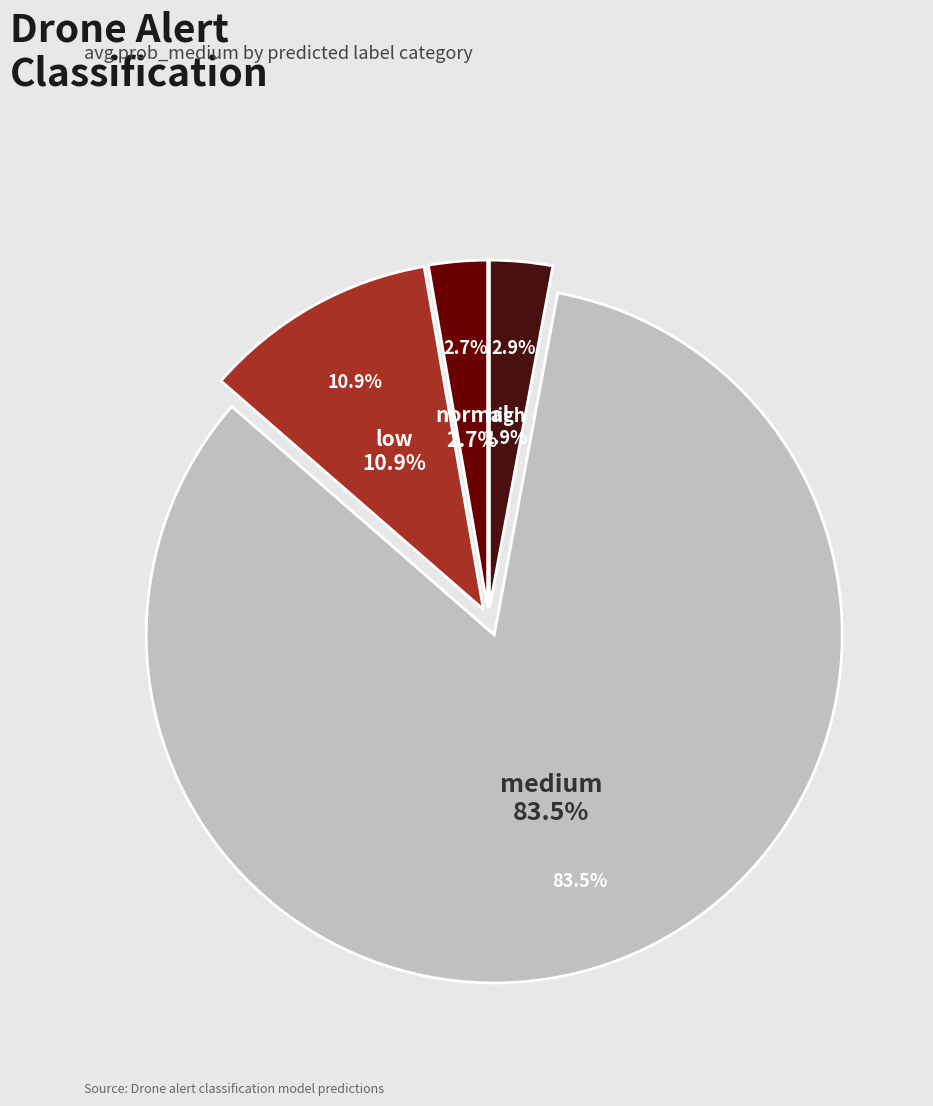

To the nearest percent, what is the combined percentage of medium and high?

86%